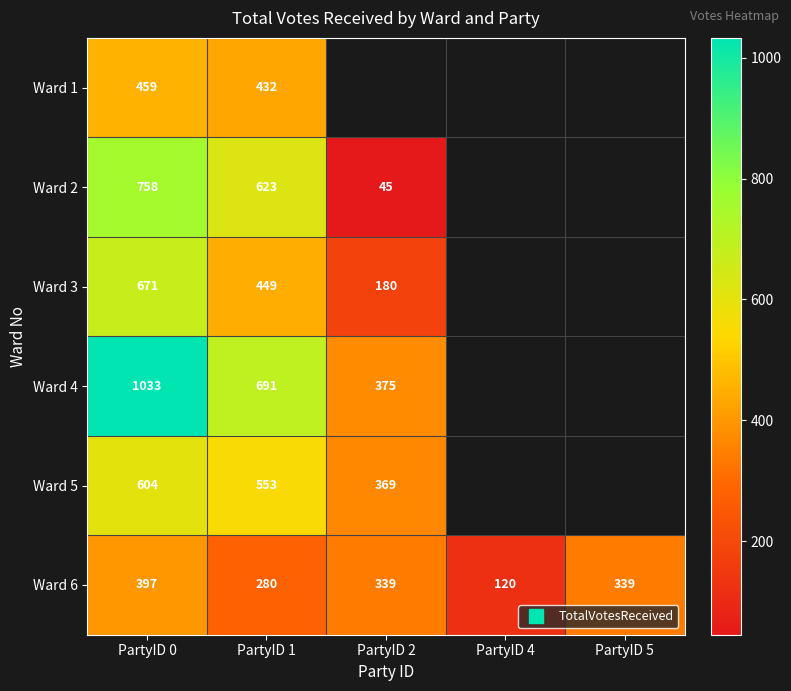

How many values in Ward 4 are above zero?

3